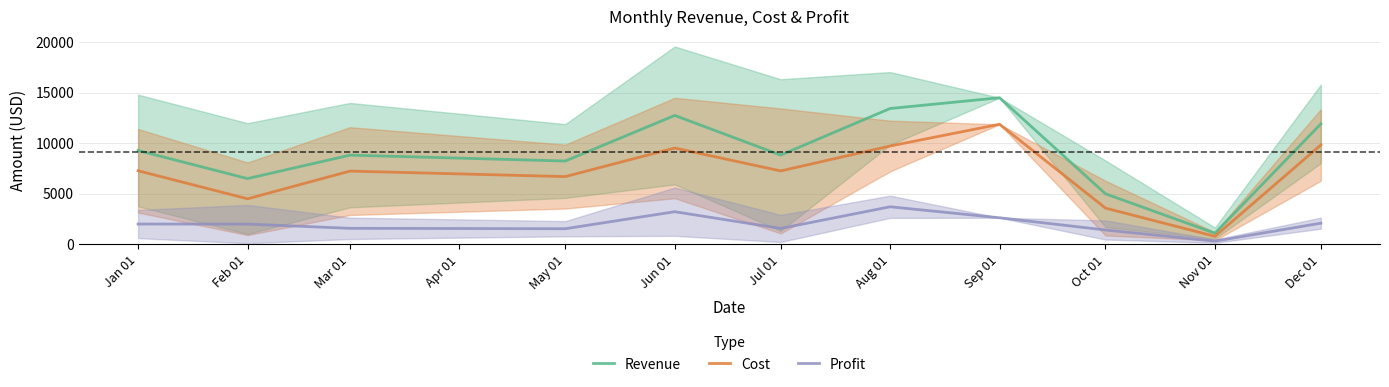

At which label does Cost reach its peak?

Sep 01